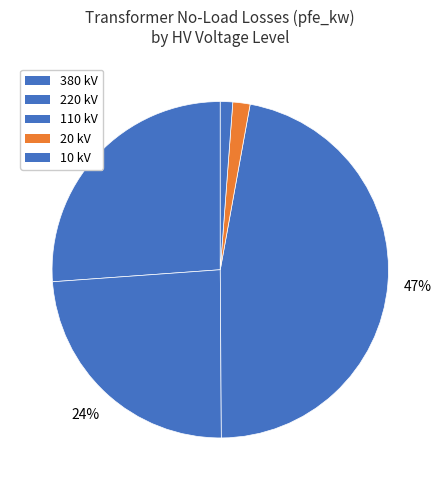

How many segments does this pie chart have?

5